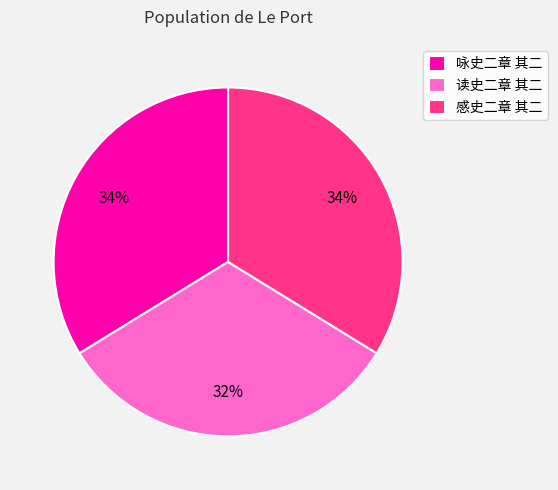

What is the smallest slice in the pie chart?

读史二章 其二